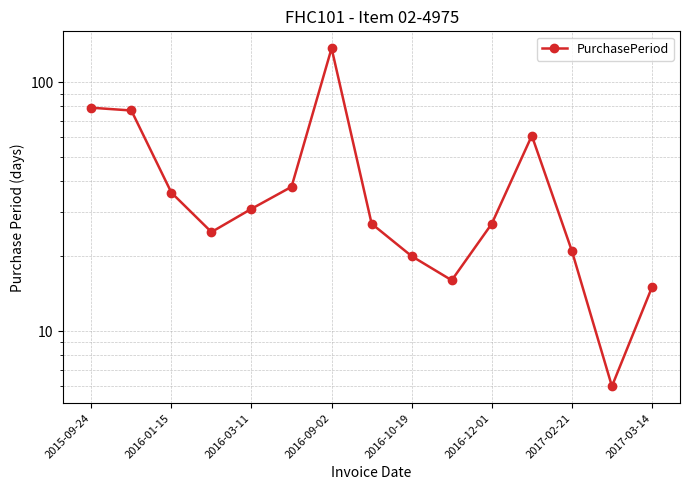

Read the value at 2015-09-24, to the nearest 5.

80